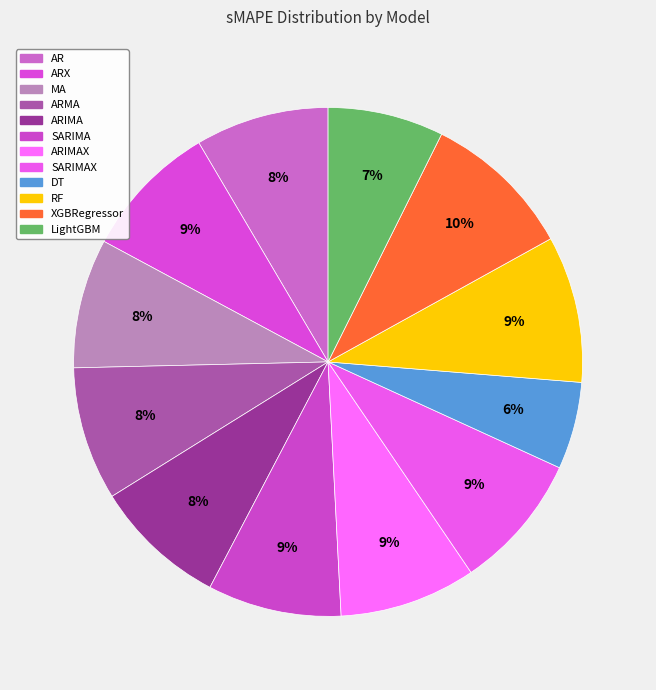

How many segments does this pie chart have?

12